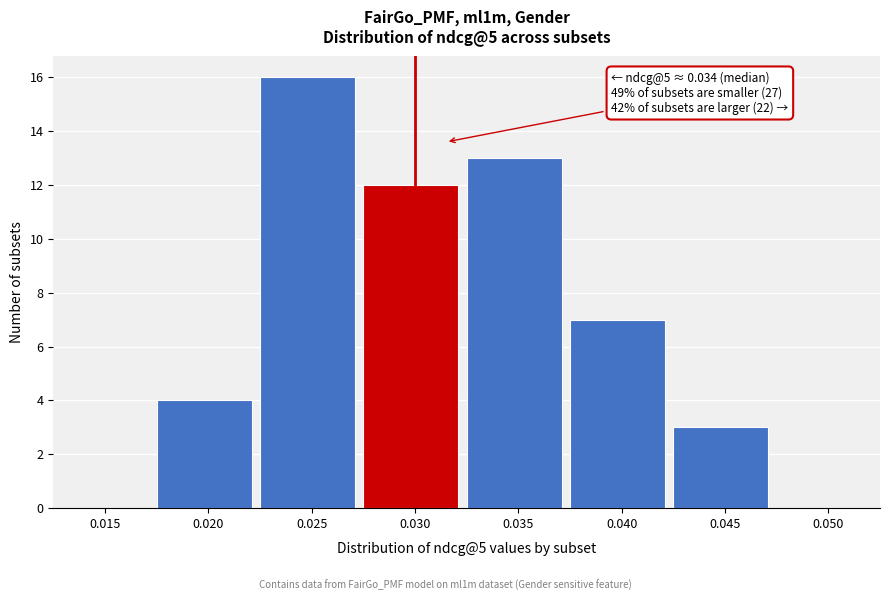

Reading right to left, transcribe all the data shown in this chart.

0.050=0	0.045=3	0.040=7	0.035=13	0.030=12	0.025=16	0.020=4	0.015=0